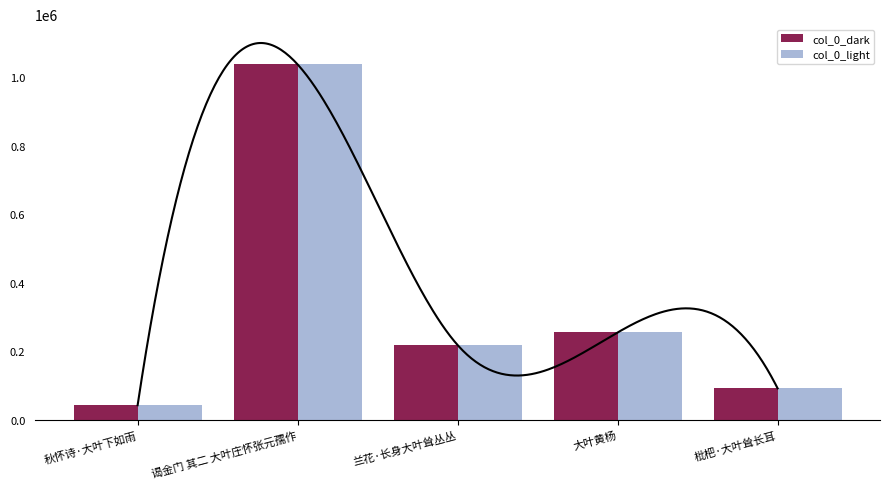

How many data points in col_0_light are above 218327?

2